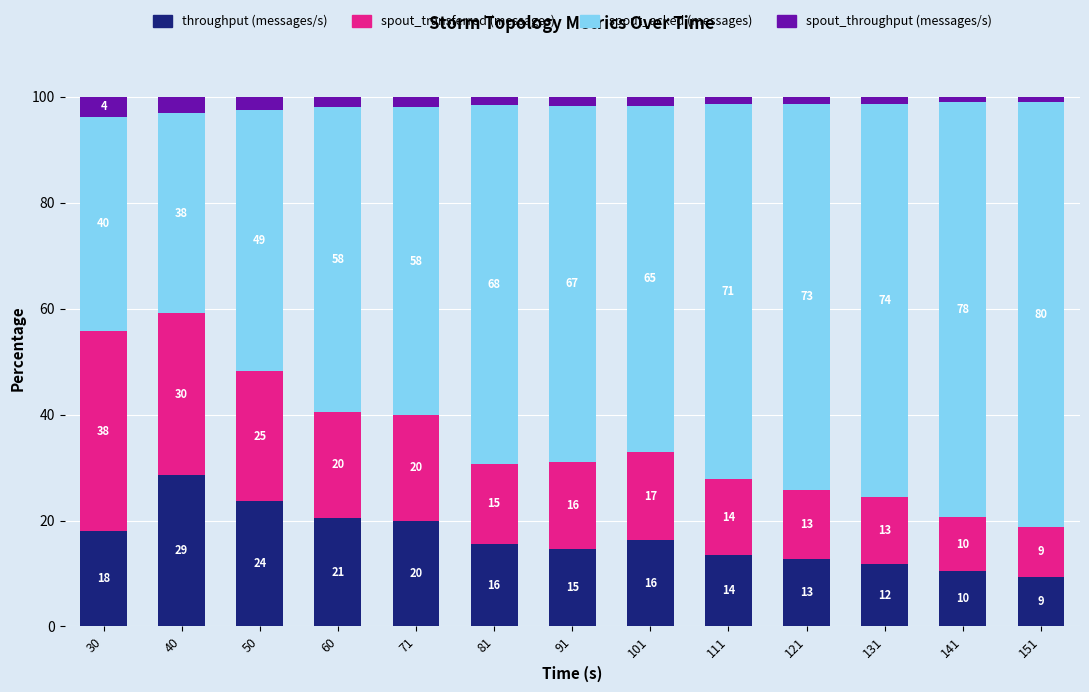

Does the chart contain stacked bars?

Yes